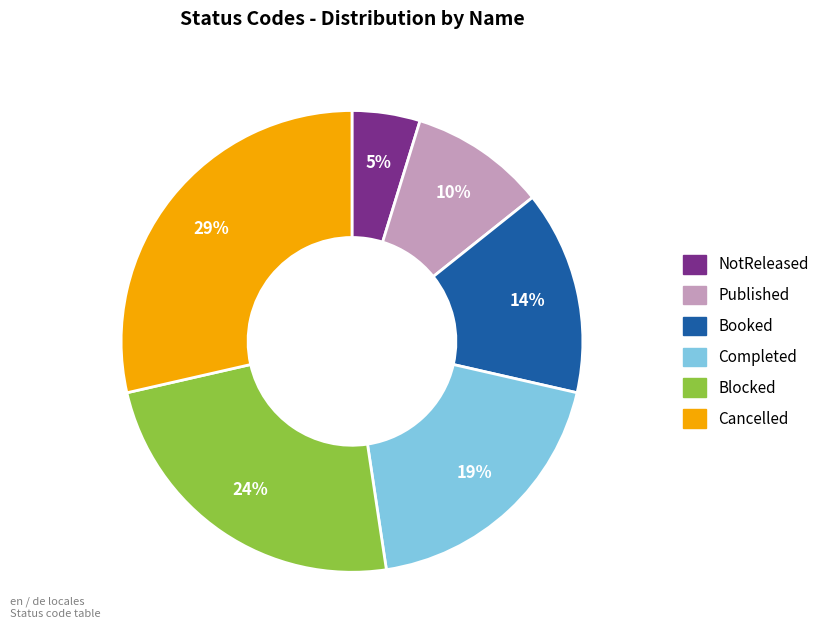

Which slice is the smallest?

NotReleased